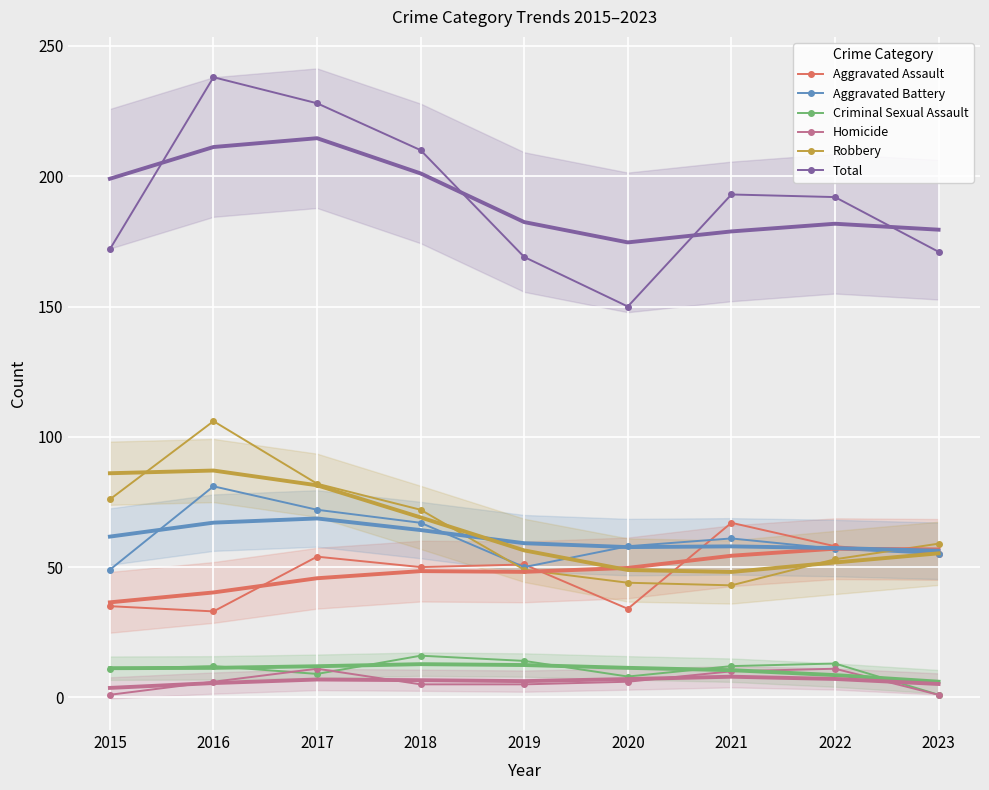

The value of Homicide at 2018 is 7. True or false?

False